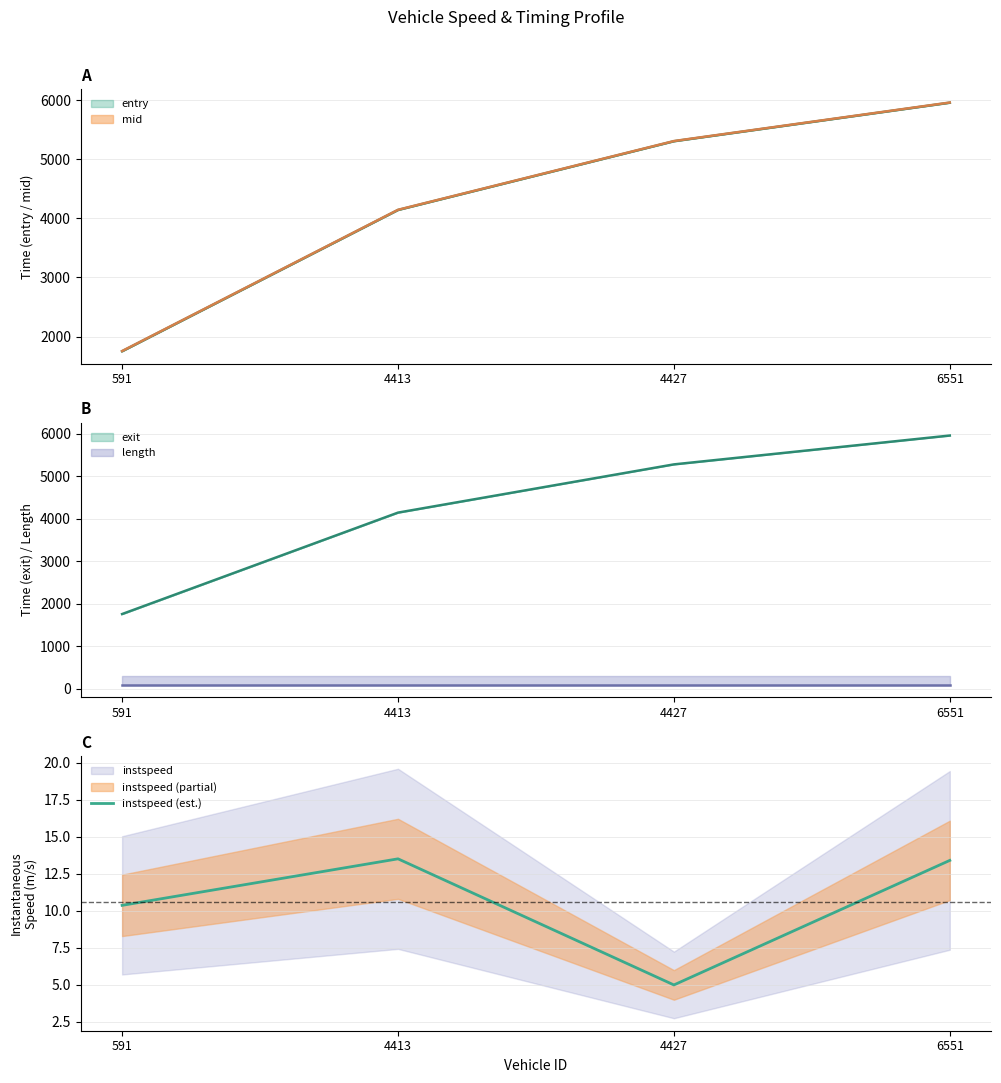

Reading left to right, what are all the values shown in this chart?

591=10.4	4413=13.5	4427=5.0	6551=13.4